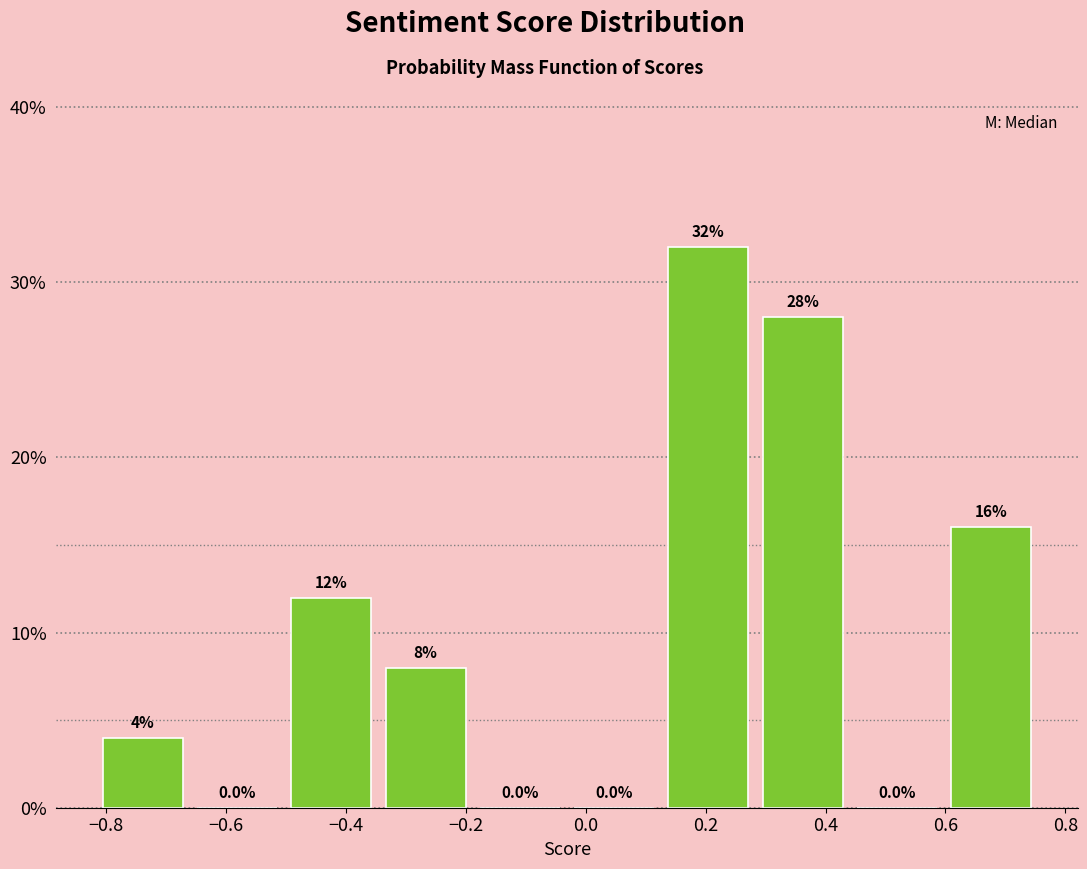

Reading left to right, list every bar in this chart as the range it spans on the x-axis followed by its height. The bar edges are not printed on the chart, so give them approximately, as read against the axis.

-0.82 to -0.66: 4.0
-0.66 to -0.50: 0.0
-0.50 to -0.34: 12.0
-0.34 to -0.18: 8.0
-0.18 to -0.04: 0.0
-0.04 to 0.12: 0.0
0.12 to 0.28: 32.0
0.28 to 0.44: 28.0
0.44 to 0.60: 0.0
0.60 to 0.76: 16.0